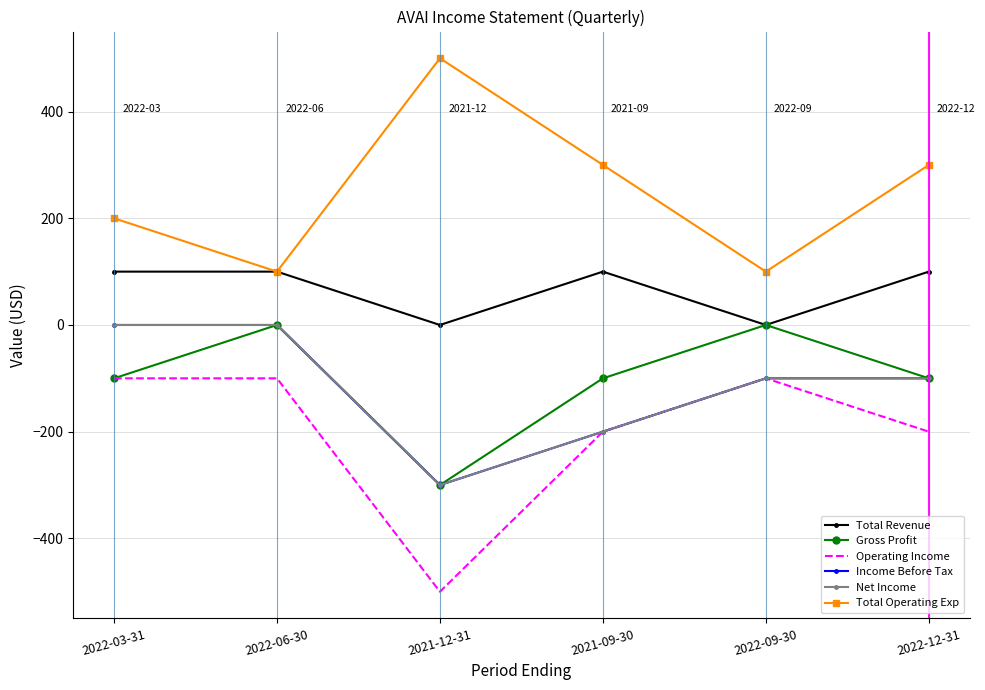

What is the difference between the highest and lowest values at 2021-12-31?

1000